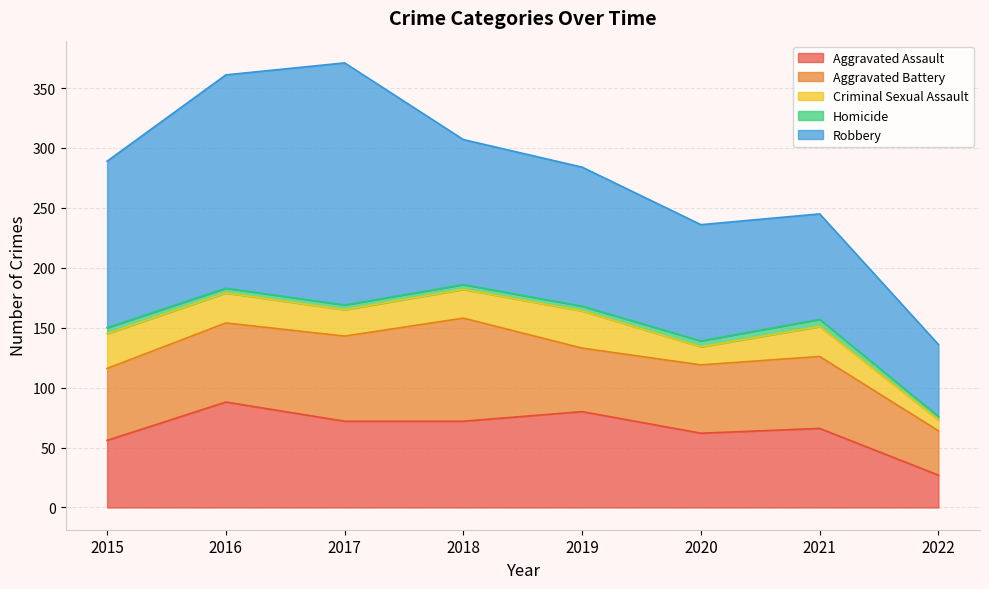

At which category is the sum across all series the highest?

2017